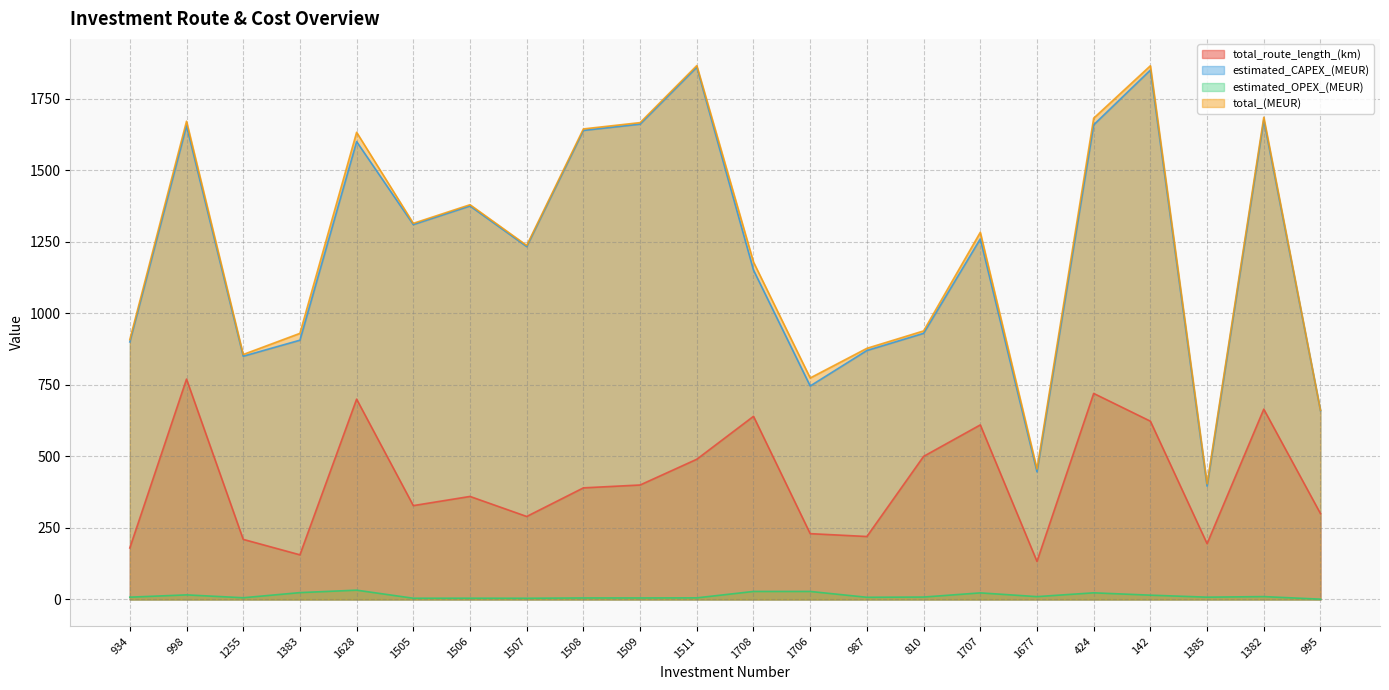

At how many categories does at least one series exceed 77?

22